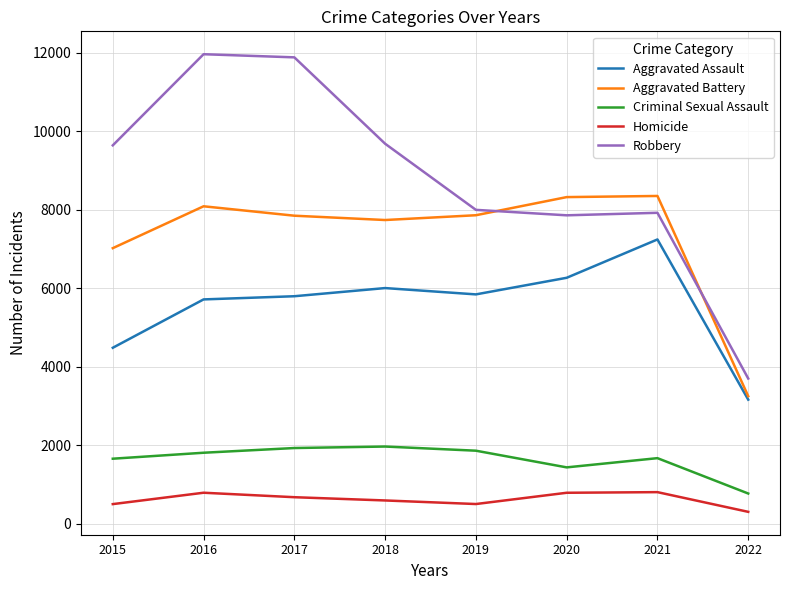

Which series has the largest total across all categories?

Robbery